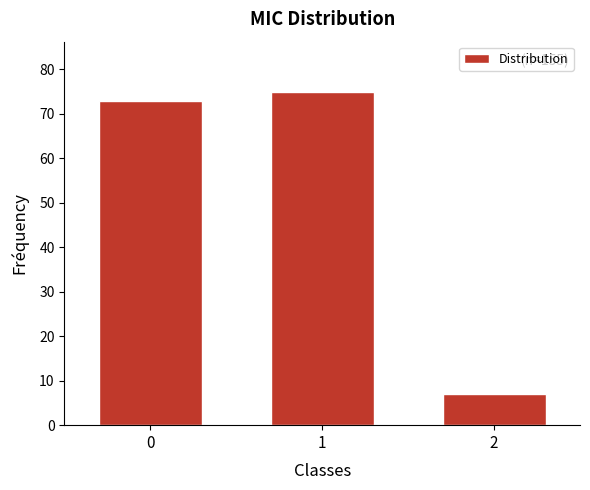

Reading left to right, transcribe all the data shown in this chart.

73	75	7